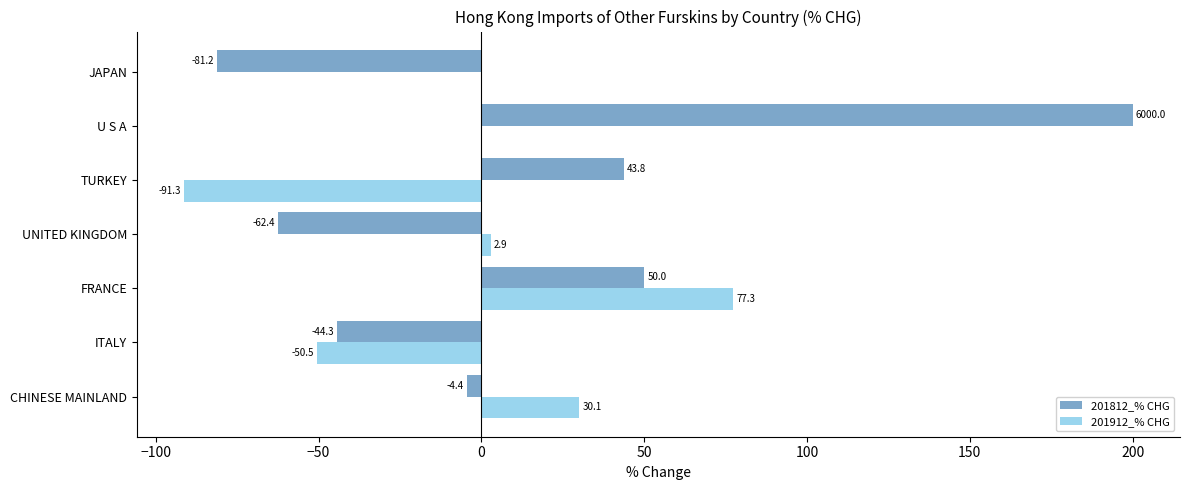

Which label corresponds to the largest value in the chart?

U S A